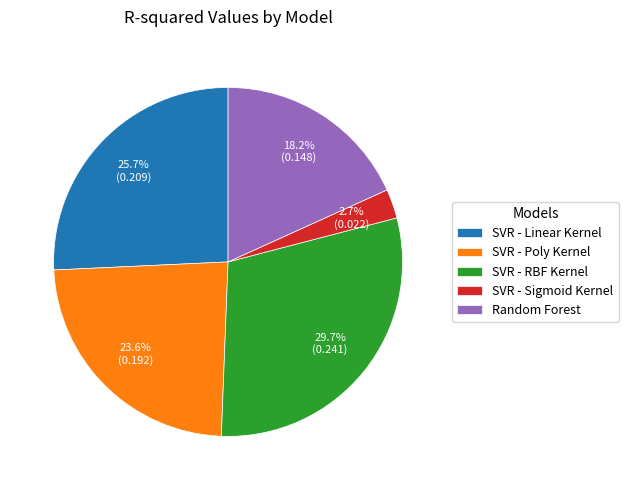

Which category has the biggest portion of the pie?

SVR - RBF Kernel